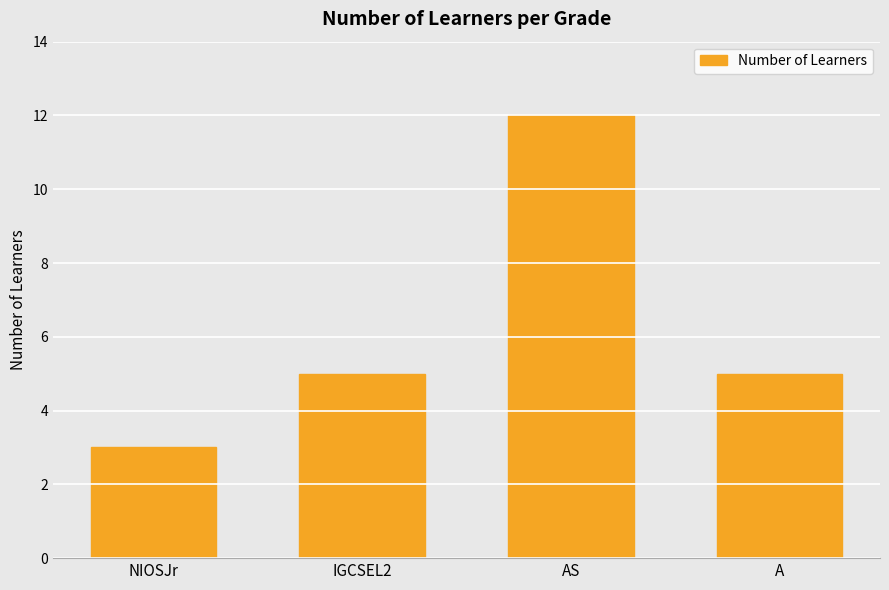

Count the values in the range 5 to 12.

3